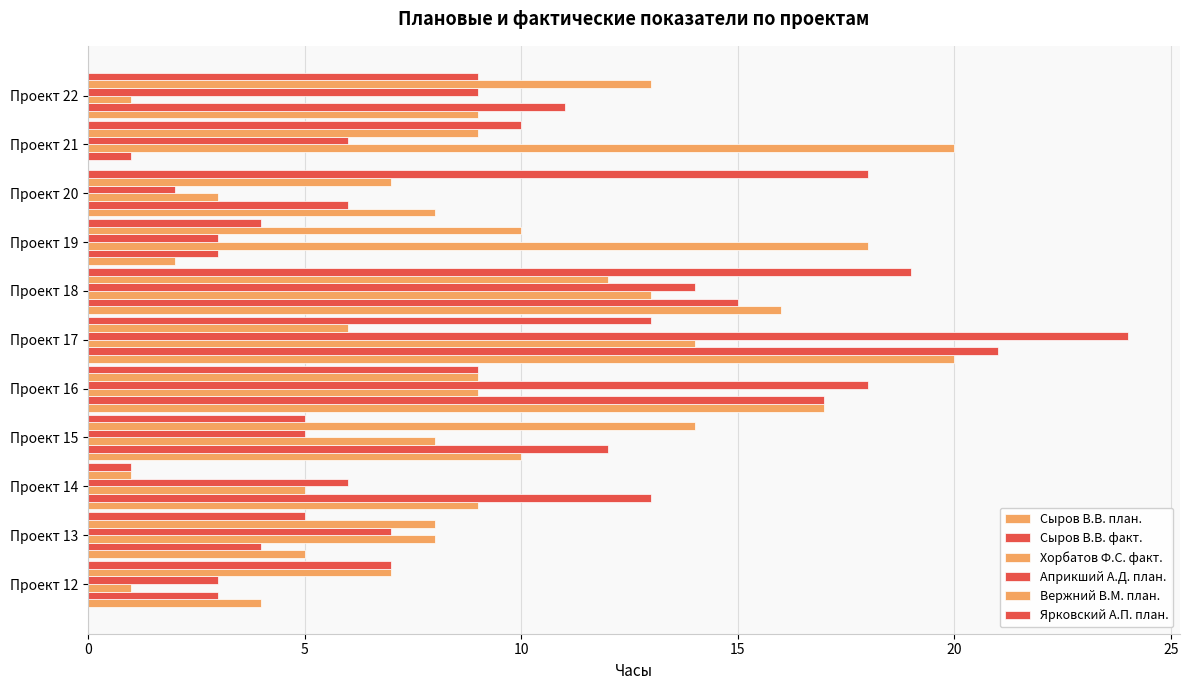

How many categories are shown in the chart?

11